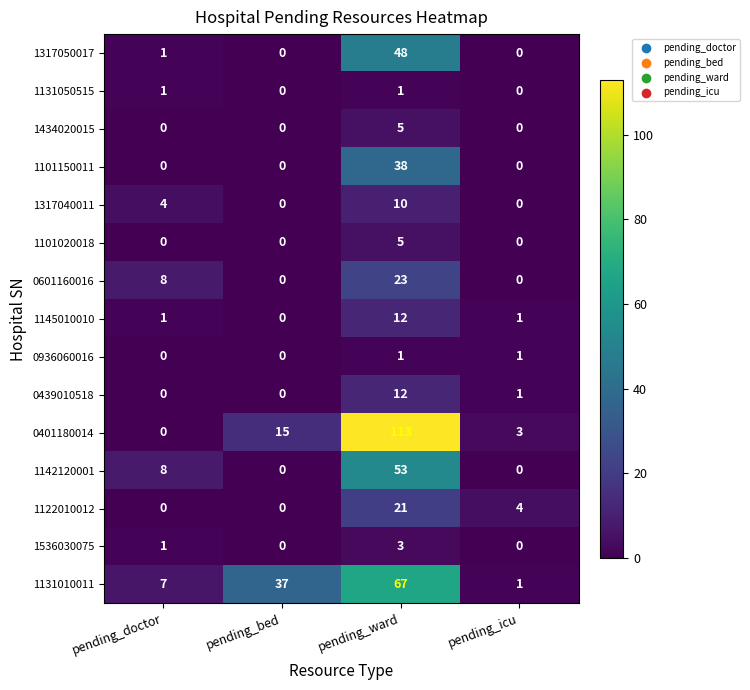

What is the total value across all series at pending_ward?

412